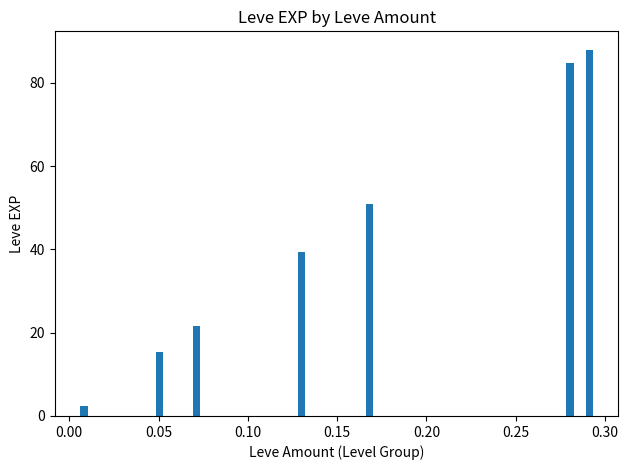

What is the sum of all values?

302.2